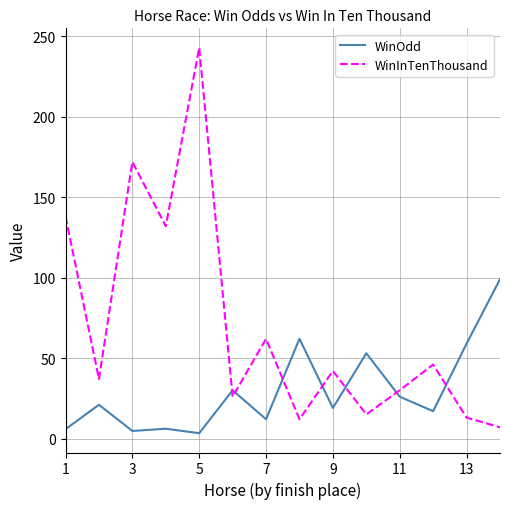

Does the chart display data point markers on the line(s)?

No